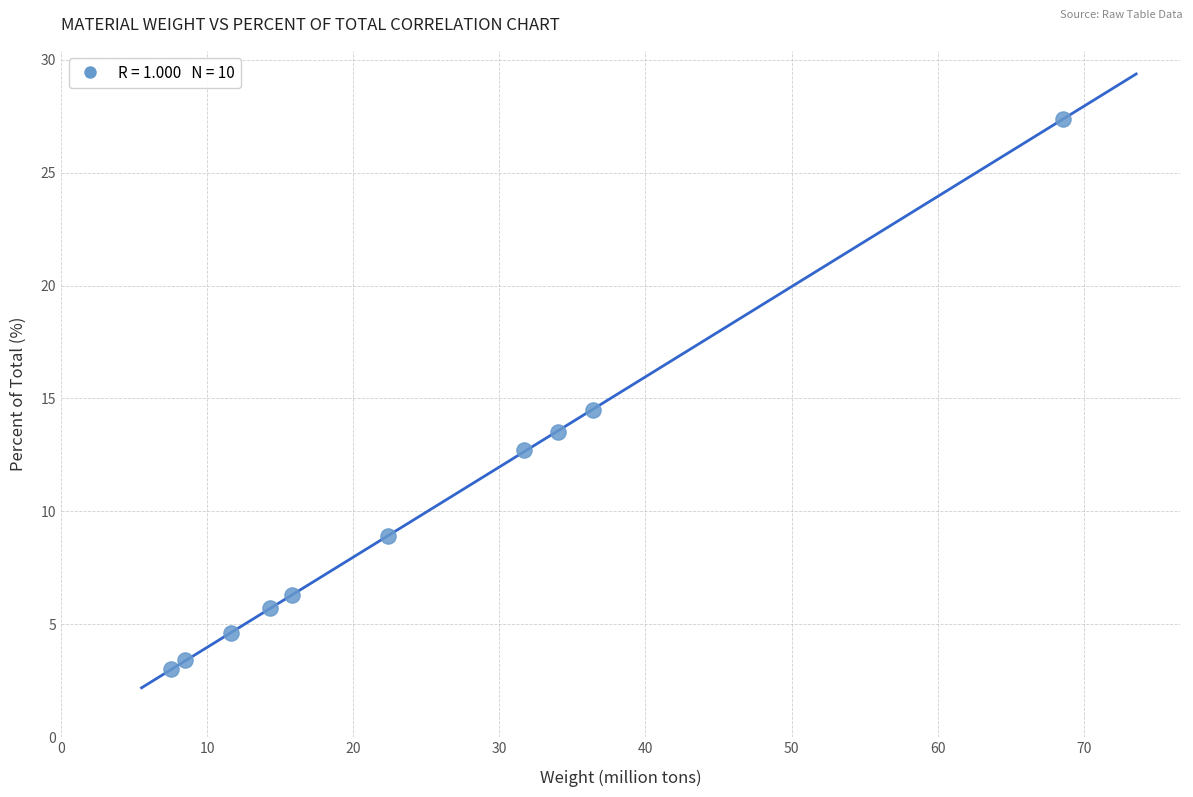

What Y value in the scatter plot is closest to 15?

14.5